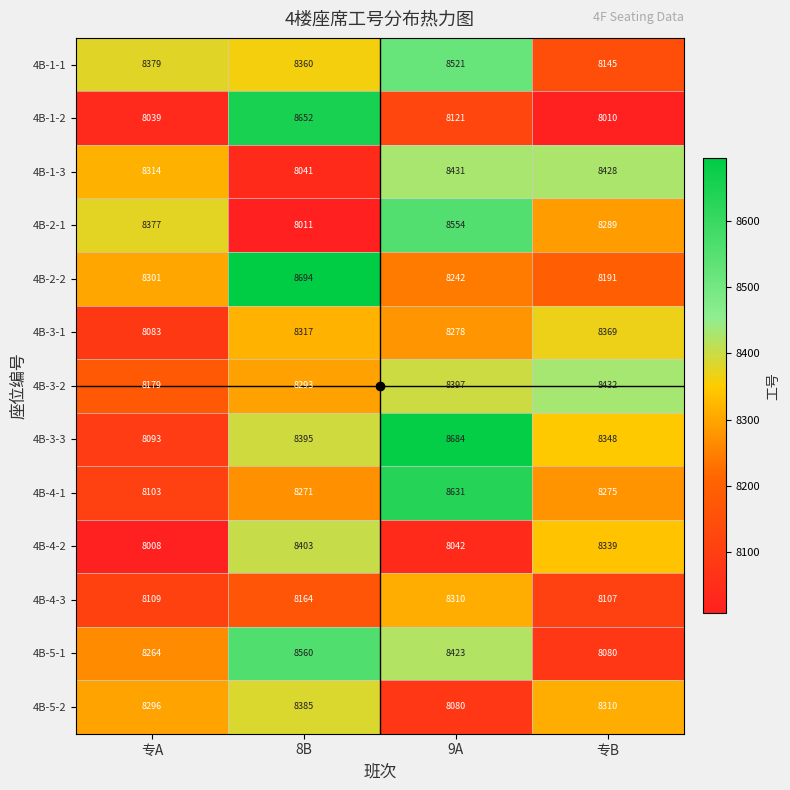

Which series has the largest range (max minus min)?

4B-1-2